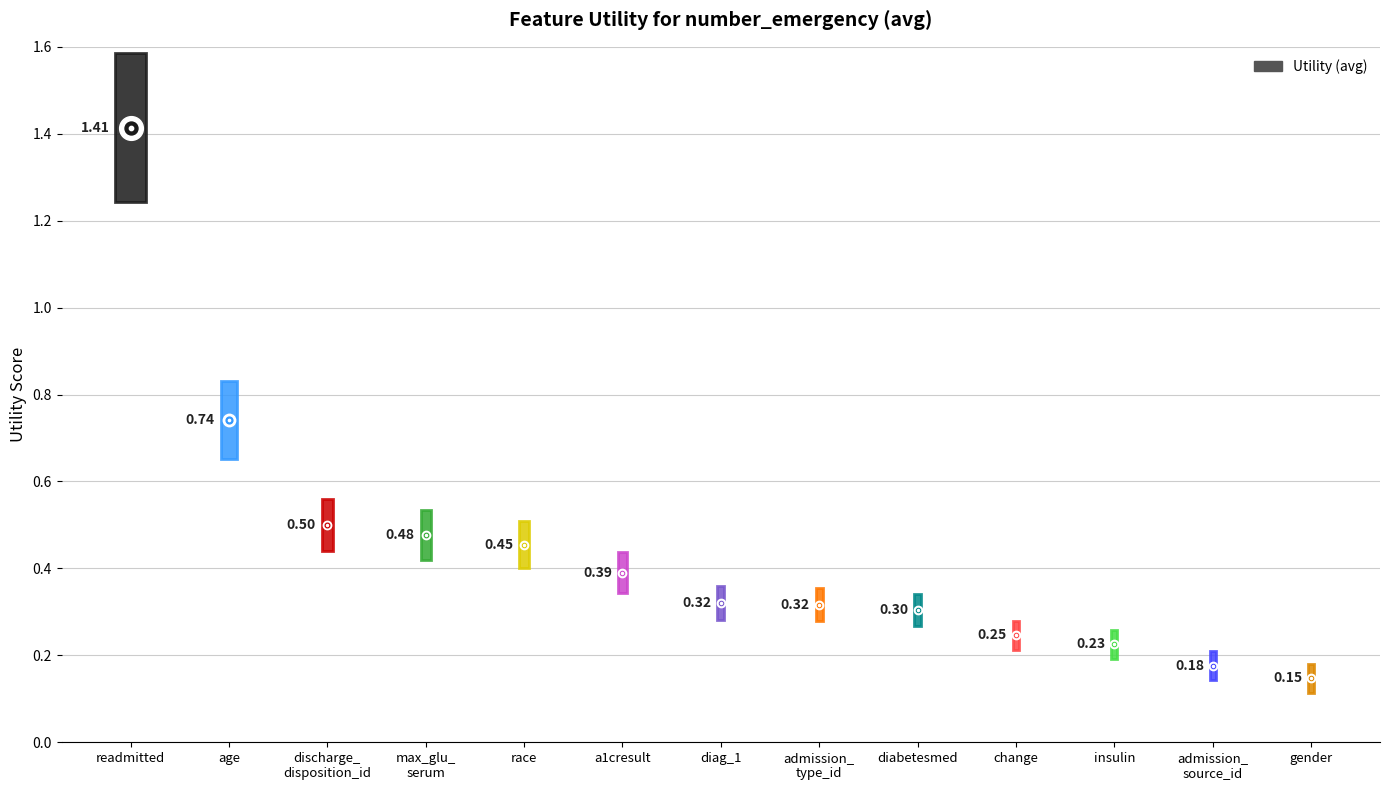

List the labels in order of value, largest first.

readmitted, age, discharge_
disposition_id, max_glu_
serum, race, a1cresult, diag_1, admission_
type_id, diabetesmed, change, insulin, admission_
source_id, gender